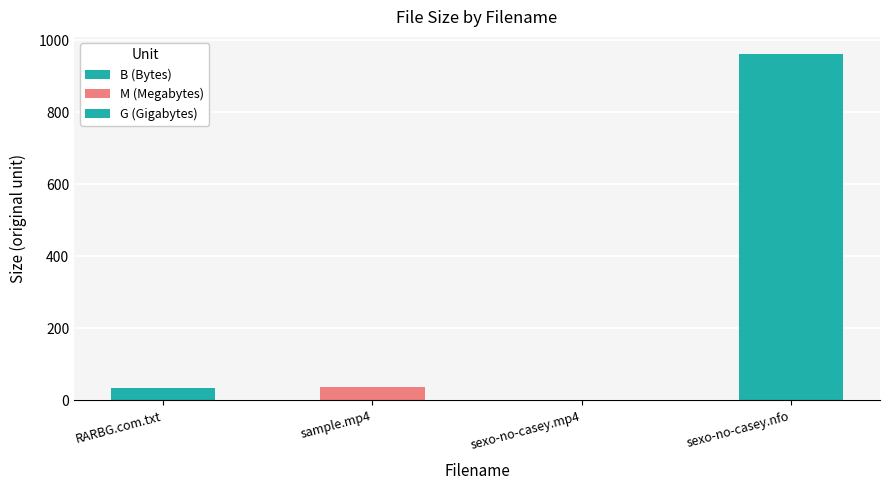

What is the spread (max minus min) of values at sexo-no-casey.mp4?

1.2